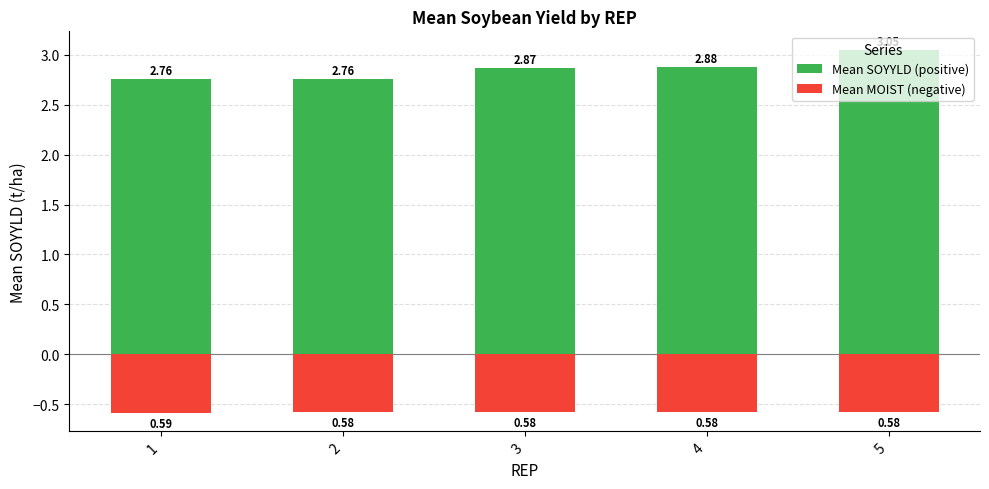

At which category does the chart reach its peak across all series?

5